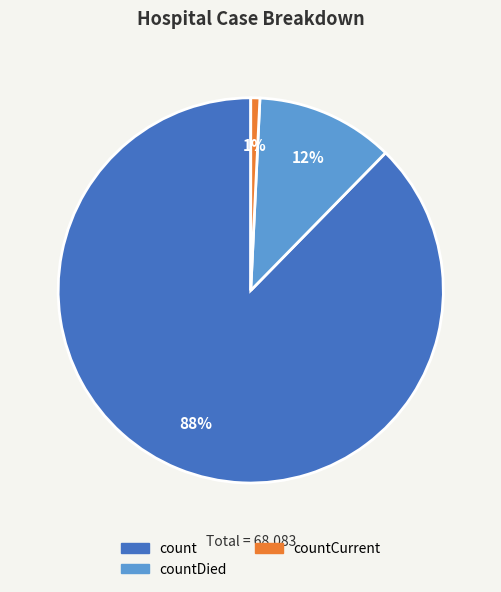

Is there any slice that represents more than half of the pie?

Yes